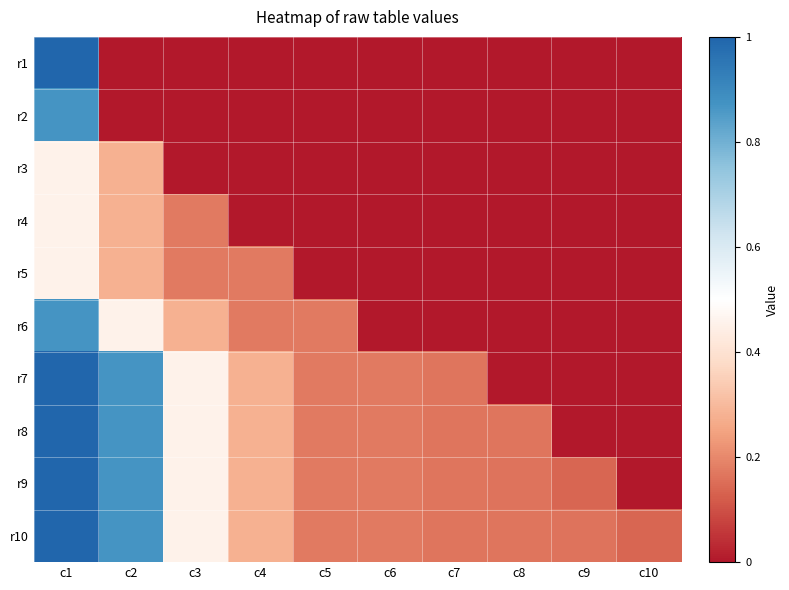

Reading right to left, transcribe all the data shown in this chart.

r1: c10=0.0	c9=0.0	c8=0.0	c7=0.0	c6=0.0	c5=0.0	c4=0.0	c3=0.0	c2=0.0	c1=1.0
r2: c10=0.0	c9=0.0	c8=0.0	c7=0.0	c6=0.0	c5=0.0	c4=0.0	c3=0.0	c2=0.0	c1=0.9
r3: c10=0.0	c9=0.0	c8=0.0	c7=0.0	c6=0.0	c5=0.0	c4=0.0	c3=0.0	c2=0.3	c1=0.5
r4: c10=0.0	c9=0.0	c8=0.0	c7=0.0	c6=0.0	c5=0.0	c4=0.0	c3=0.2	c2=0.3	c1=0.5
r5: c10=0.0	c9=0.0	c8=0.0	c7=0.0	c6=0.0	c5=0.0	c4=0.2	c3=0.2	c2=0.3	c1=0.5
r6: c10=0.0	c9=0.0	c8=0.0	c7=0.0	c6=0.0	c5=0.2	c4=0.2	c3=0.3	c2=0.5	c1=0.9
r7: c10=0.0	c9=0.0	c8=0.0	c7=0.2	c6=0.2	c5=0.2	c4=0.3	c3=0.5	c2=0.9	c1=1.0
r8: c10=0.0	c9=0.0	c8=0.2	c7=0.2	c6=0.2	c5=0.2	c4=0.3	c3=0.5	c2=0.9	c1=1.0
r9: c10=0.0	c9=0.1	c8=0.2	c7=0.2	c6=0.2	c5=0.2	c4=0.3	c3=0.5	c2=0.9	c1=1.0
r10: c10=0.1	c9=0.2	c8=0.2	c7=0.2	c6=0.2	c5=0.2	c4=0.3	c3=0.5	c2=0.9	c1=1.0